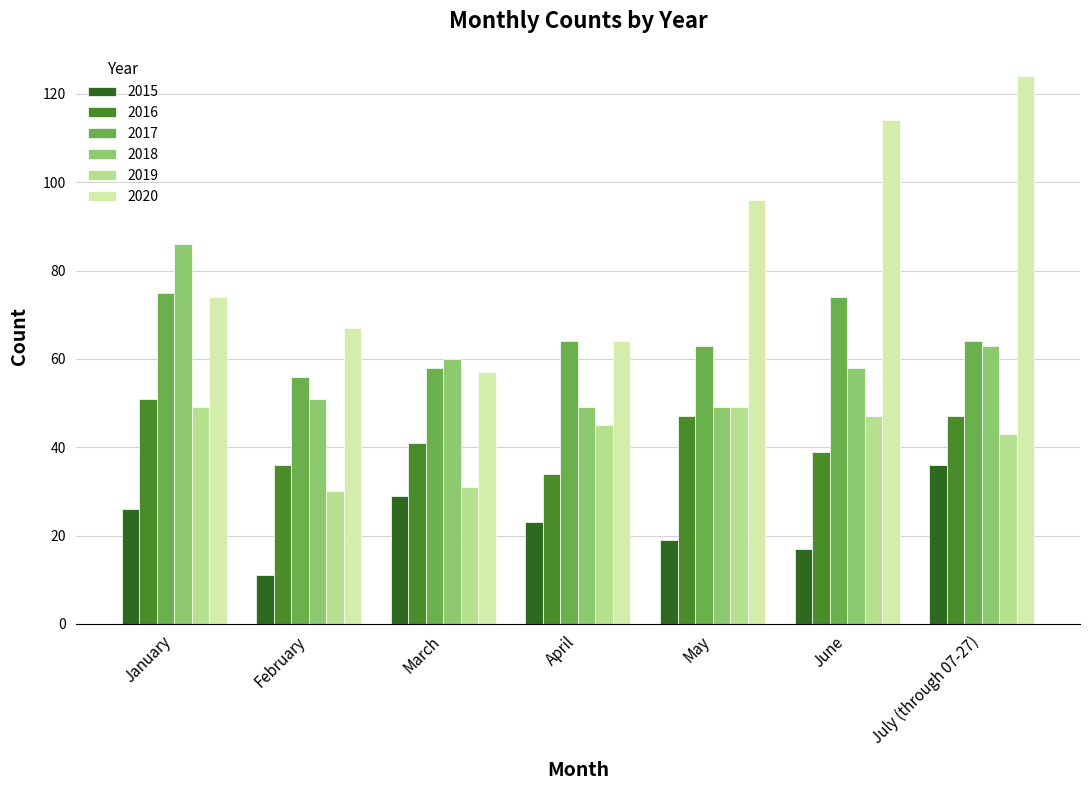

What are all the series names shown in the legend?

2015, 2016, 2017, 2018, 2019, 2020